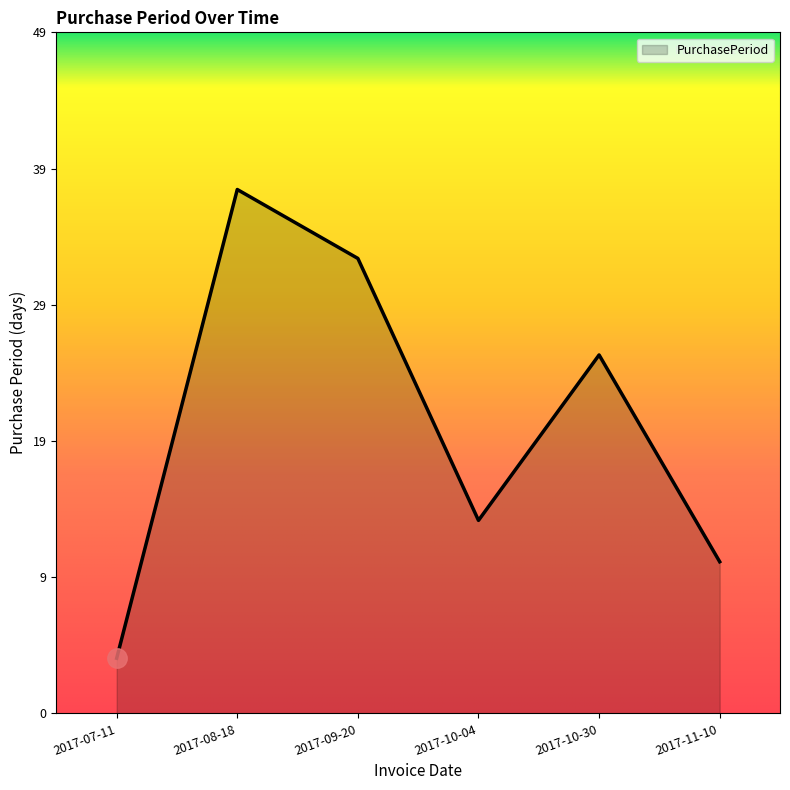

The value at 2017-10-04 is 14. True or false?

True